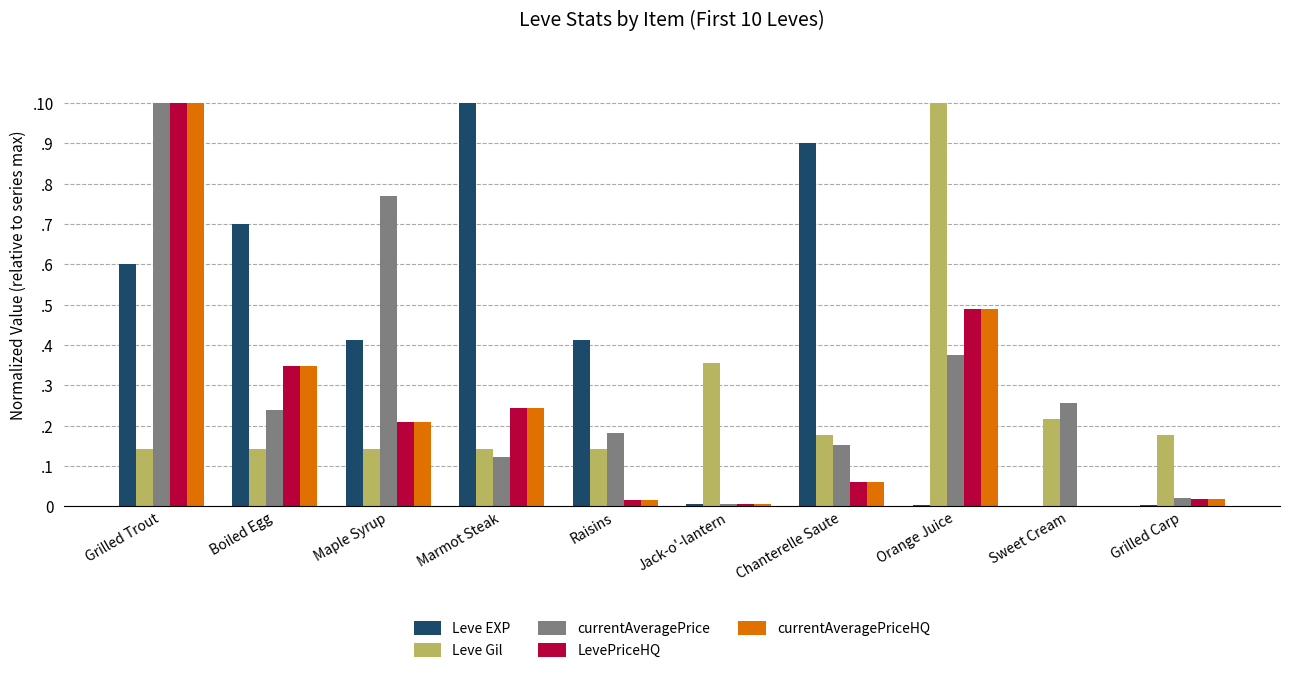

What position from the left is Sweet Cream?

9